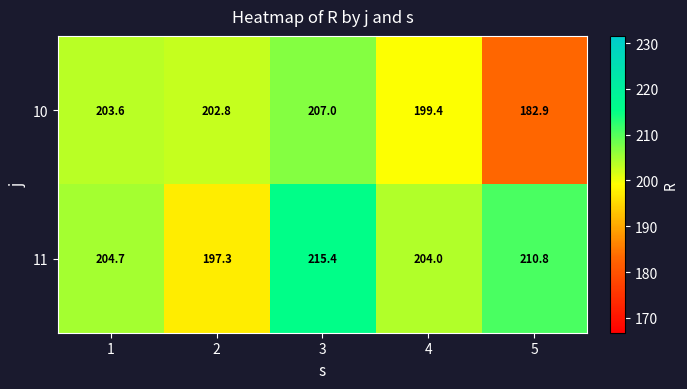

Which series has the largest total across all categories?

11